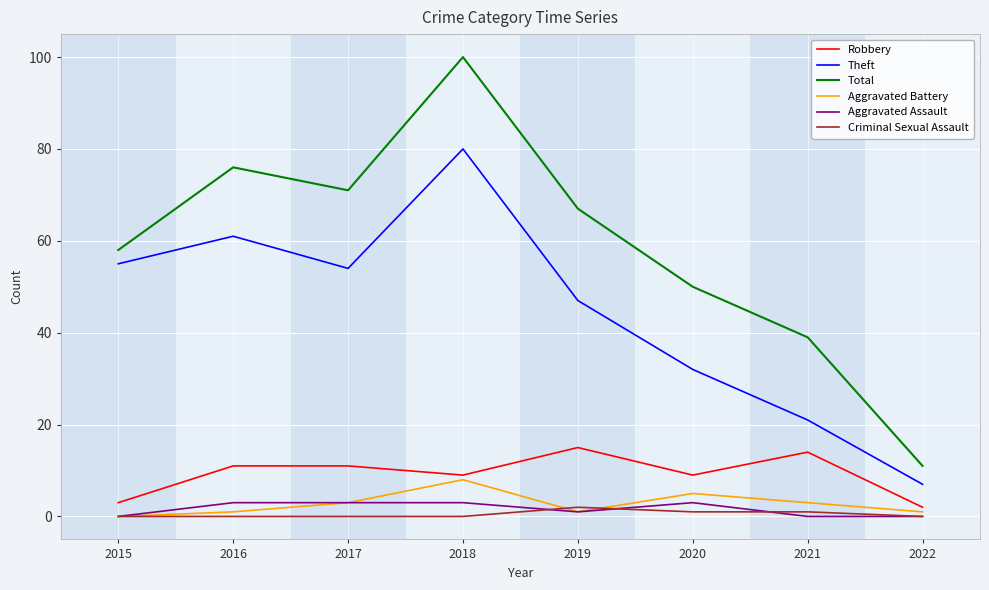

True or false: Total has a value of 30 at 2019.

False